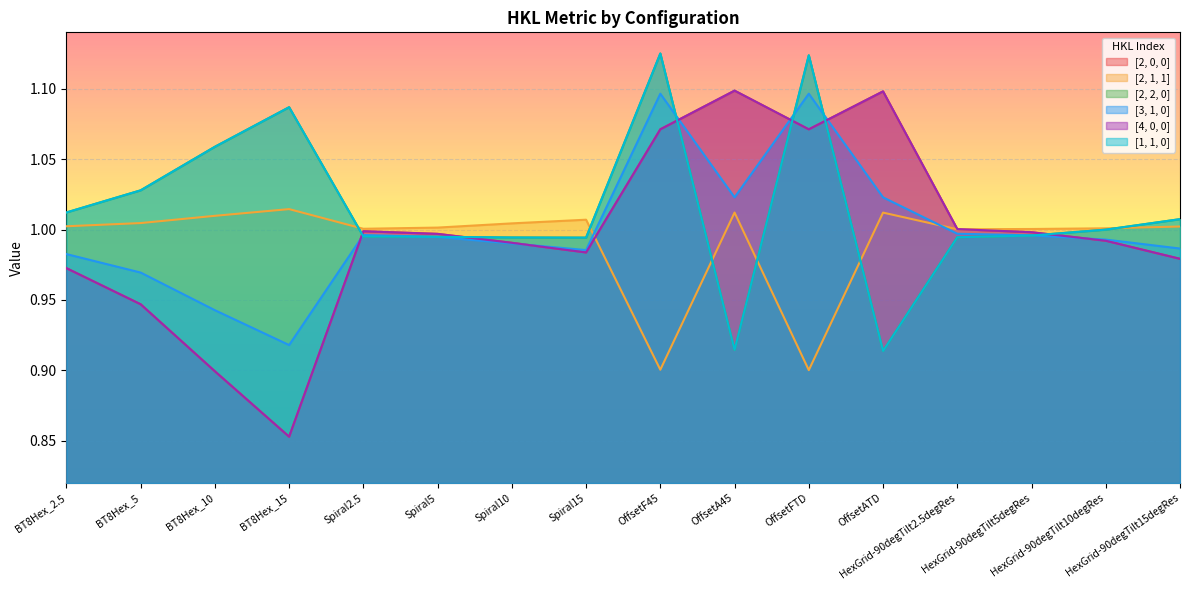

Which series has the largest range (max minus min)?

[2, 0, 0]